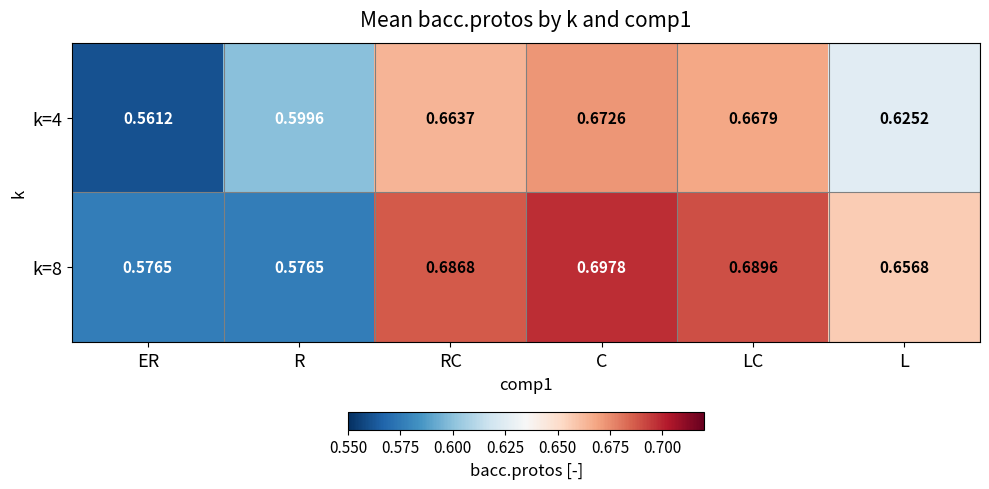

Which category has the highest value in the k=4 series?

C